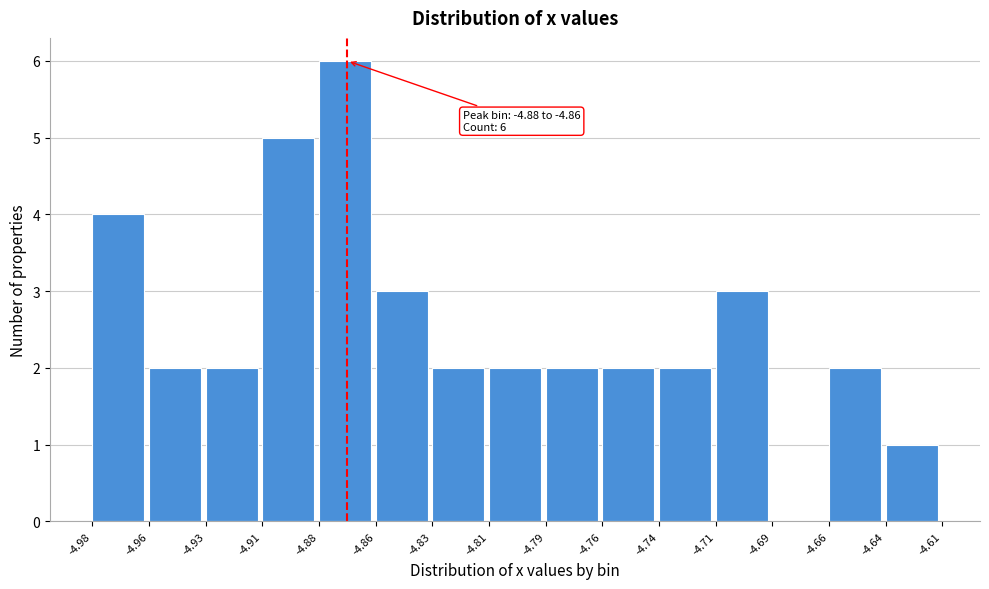

Reading right to left, list all the values displayed in this chart.

-4.64=1	-4.66=2	-4.69=0	-4.71=3	-4.74=2	-4.76=2	-4.79=2	-4.81=2	-4.83=2	-4.86=3	-4.88=6	-4.91=5	-4.93=2	-4.96=2	-4.98=4